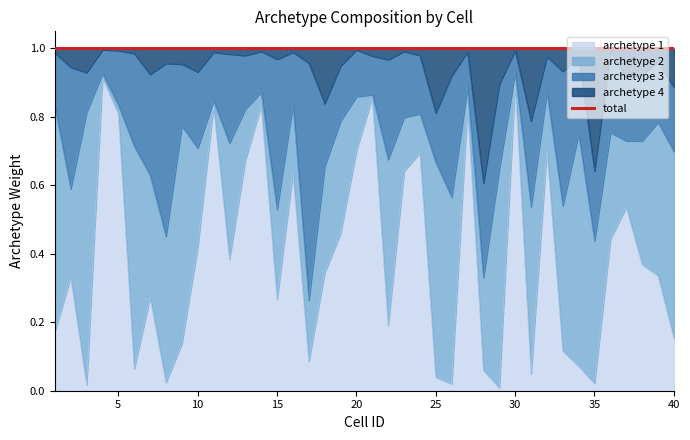

What is the total value across all series at 6?

1.0